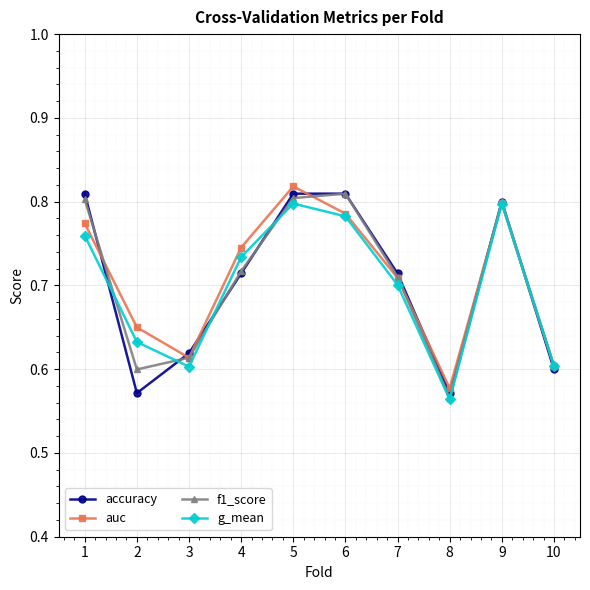

How many categories are shown in the chart?

10